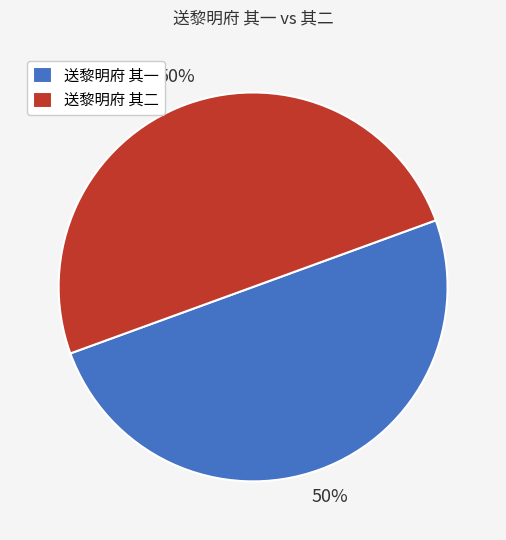

Is the sum of 送黎明府 其二 and 送黎明府 其一 greater than half?

Yes